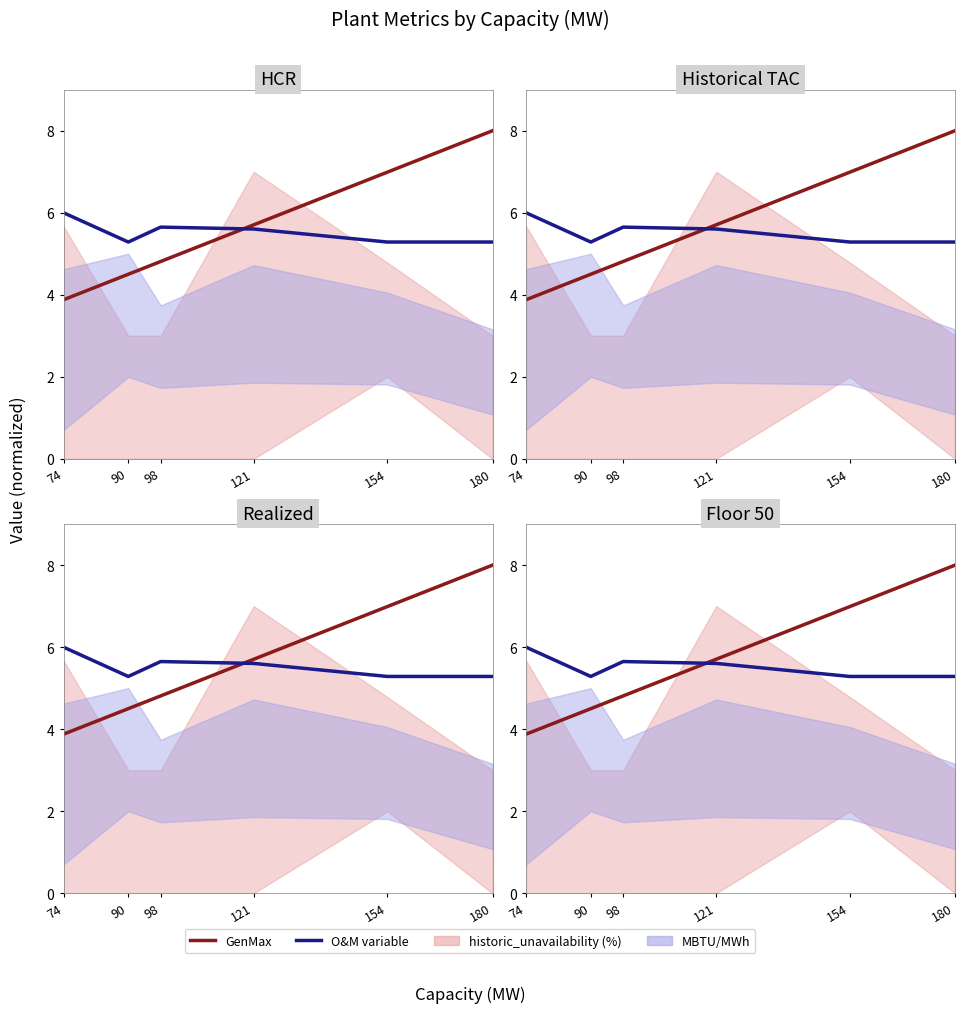

What is the maximum value shown in the chart?

8.0